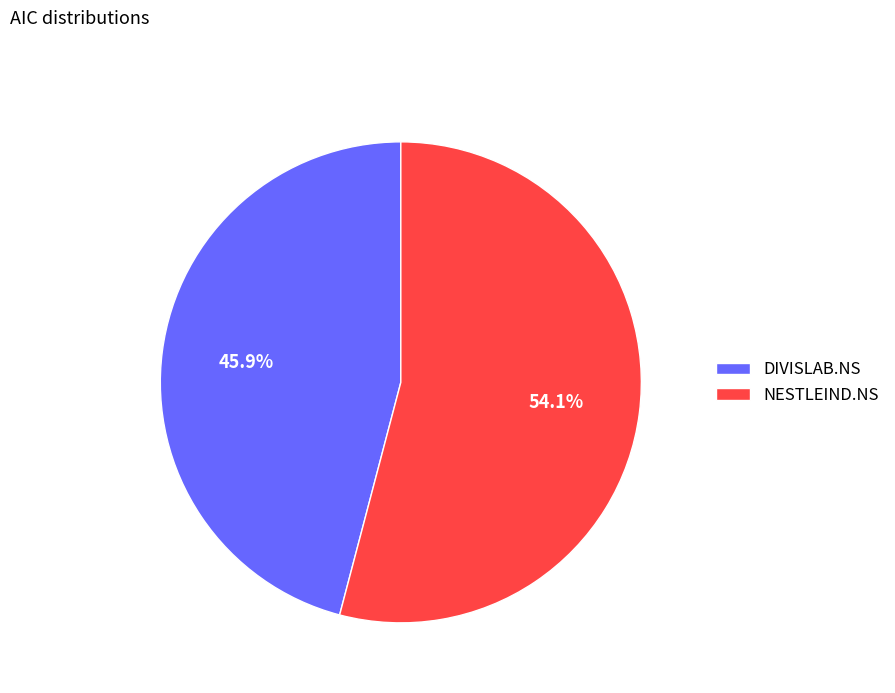

Is it true that NESTLEIND.NS is 65% of the pie?

False